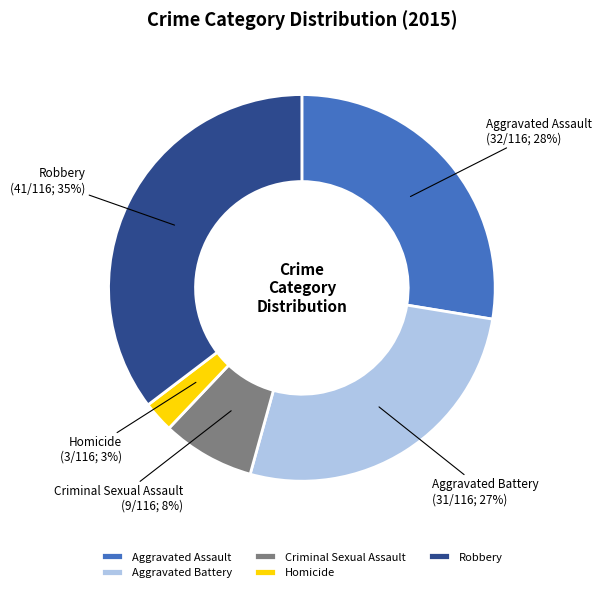

True or false: Homicide accounts for 3% of the total.

True